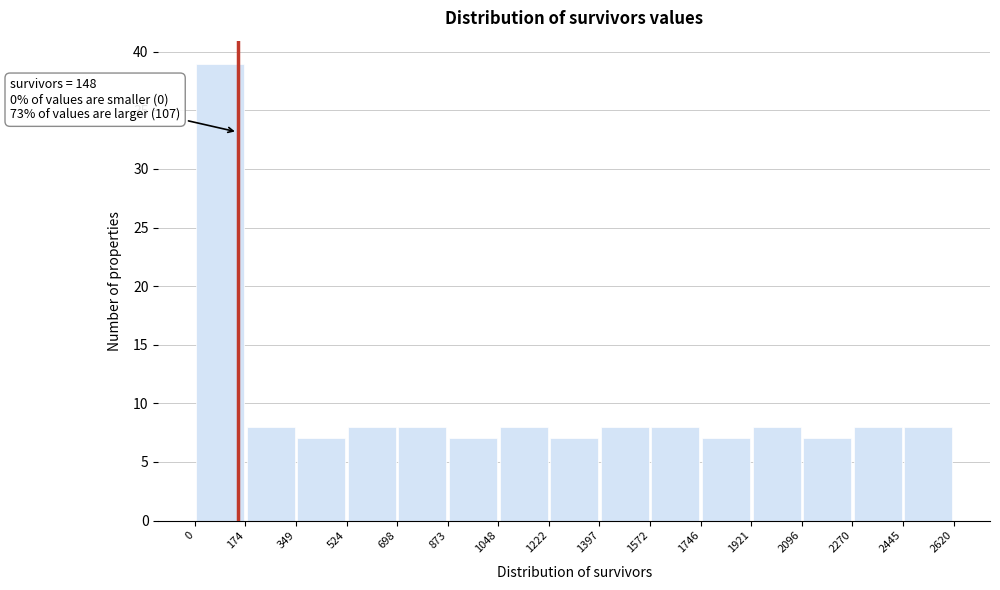

Which range on the x-axis has the tallest bar?

0 to 174